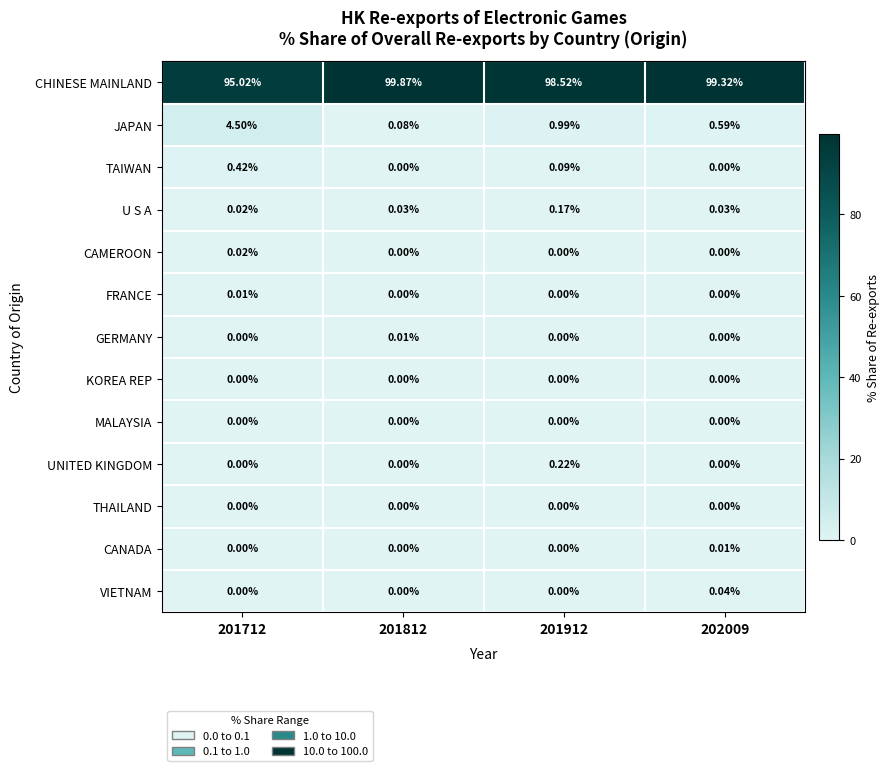

How many data points does each series have?

4